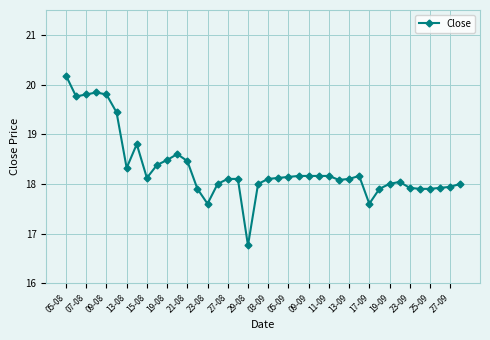

What is the value of the 6th point from the left?

19.4